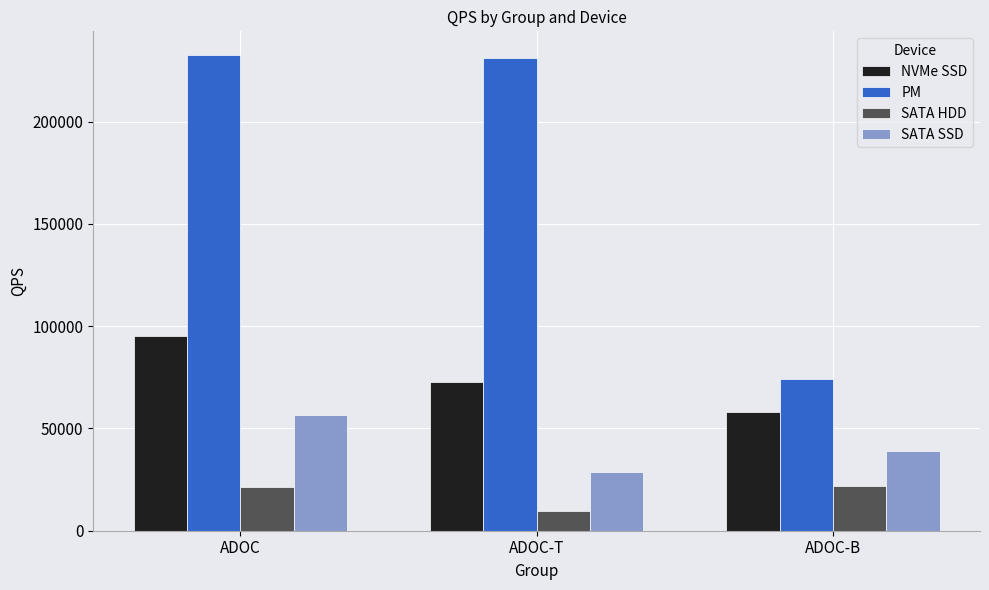

The value of SATA HDD at ADOC-B is 21996. True or false?

True